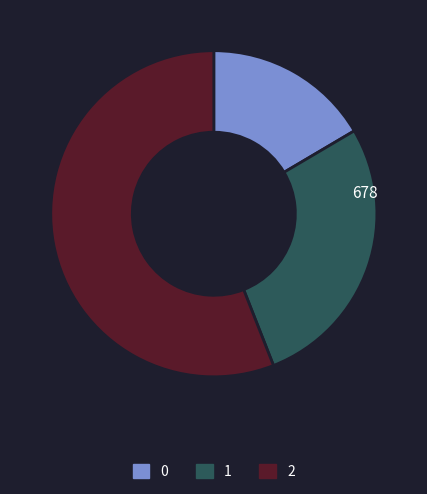

Is 1 the majority of the pie?

No